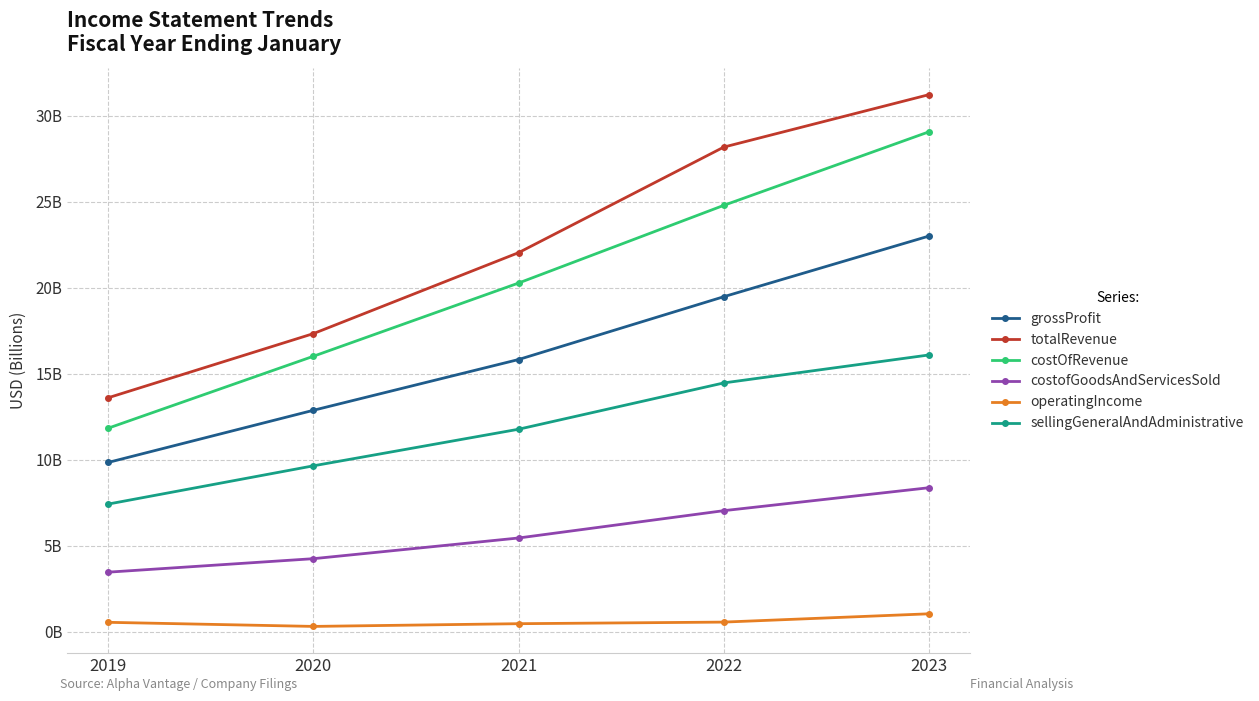

Rank the series at 2023 from lowest to highest value.

operatingIncome, costofGoodsAndServicesSold, sellingGeneralAndAdministrative, grossProfit, costOfRevenue, totalRevenue